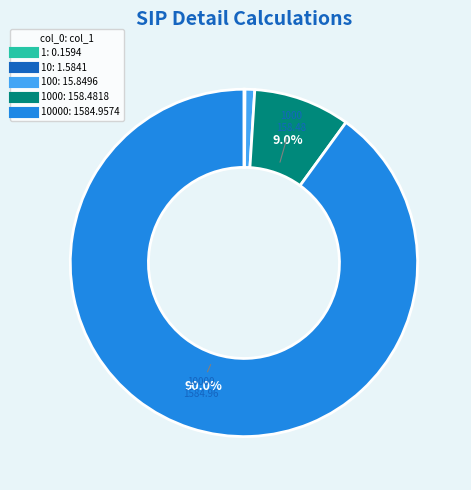

To the nearest percent, what is the difference between the largest and smallest slice percentages?

90%